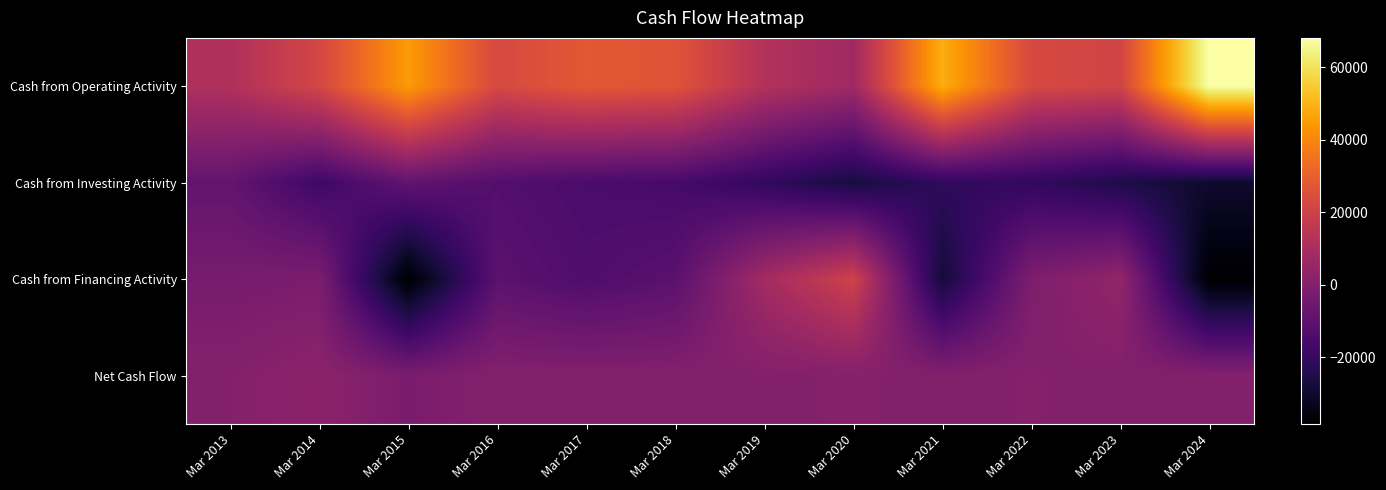

What is the spread (max minus min) of values at Mar 2015?

82903